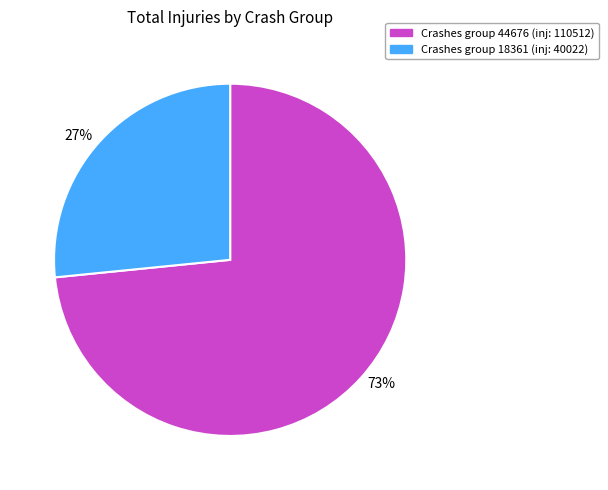

Rank the categories by value from highest to lowest.

73%, 27%